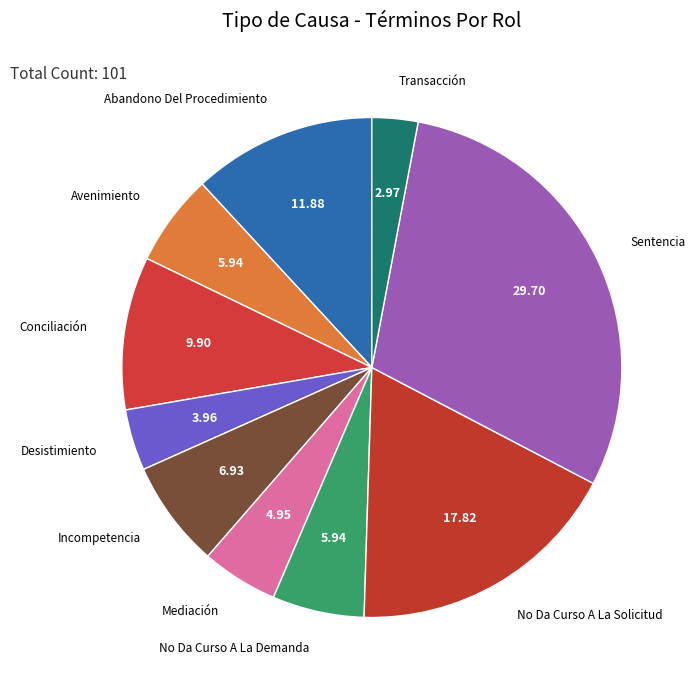

What is the ratio of the value at Sentencia to the value at Incompetencia?

4.3